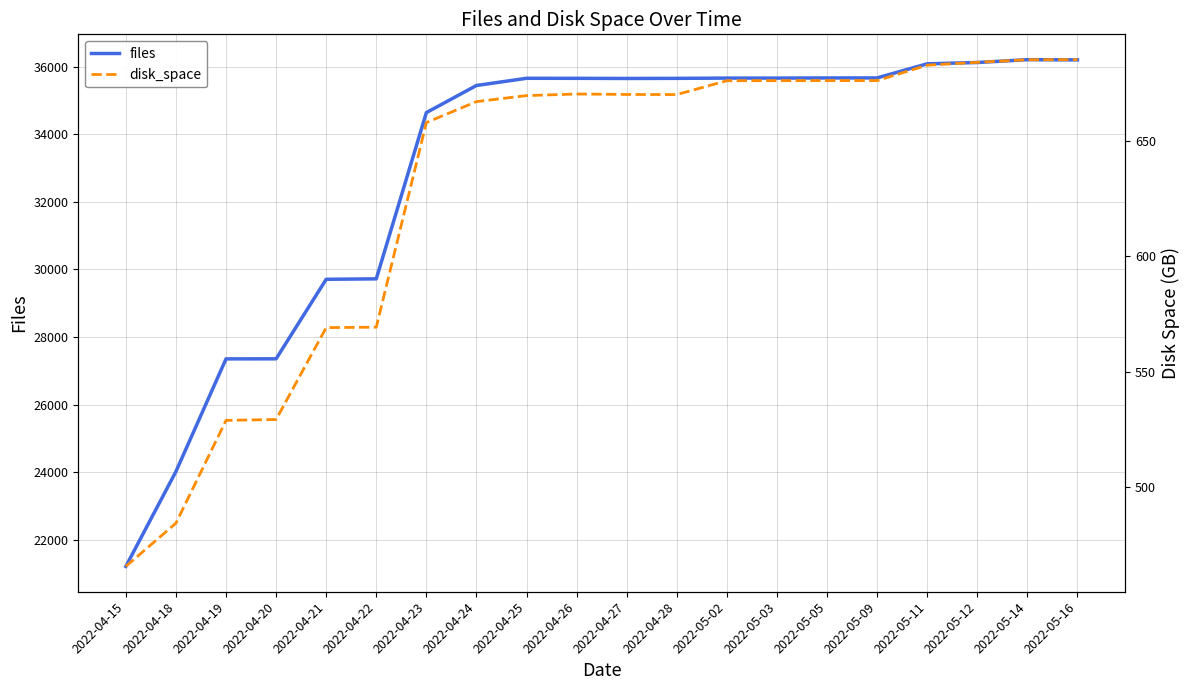

What is the approximate value of disk_space at 2022-04-22?

569.3